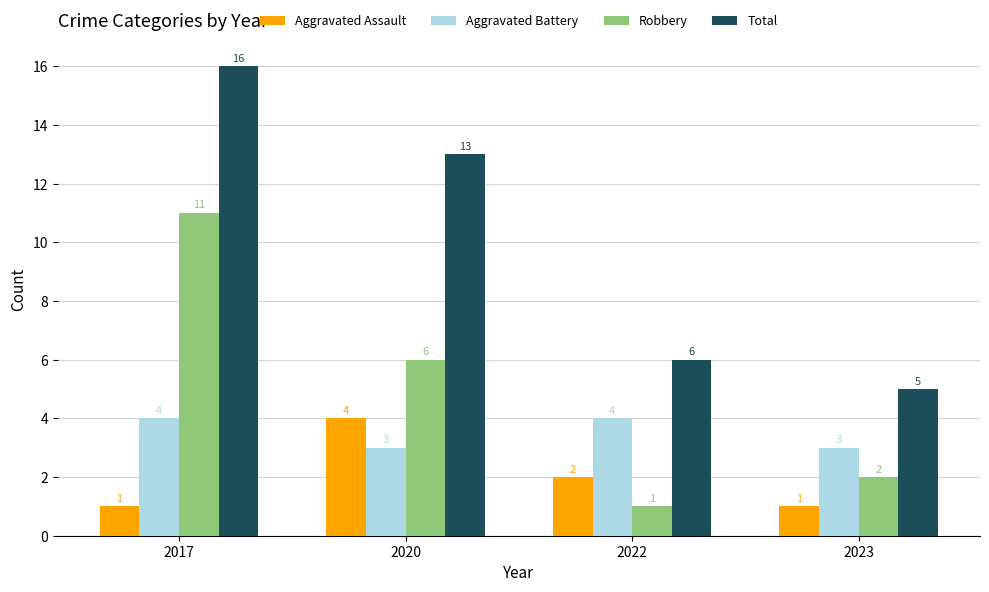

Rank the series at 2020 from lowest to highest value.

Aggravated Battery, Aggravated Assault, Robbery, Total